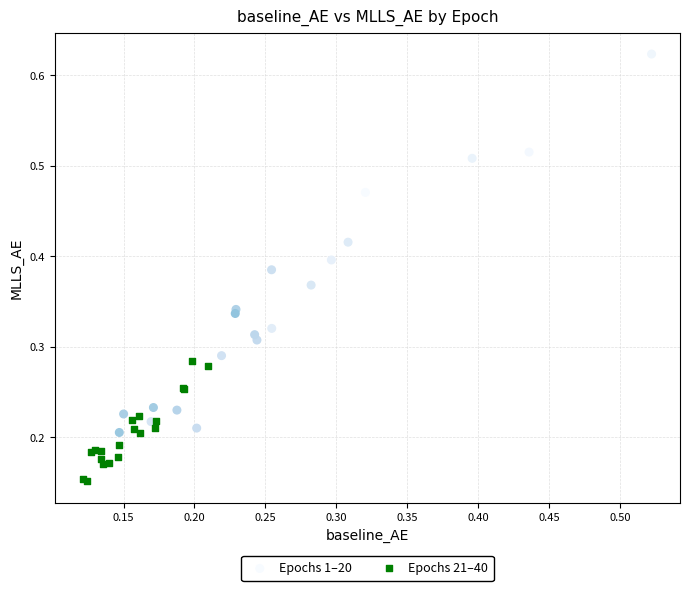

Which series has the largest Y range (max minus min)?

Epochs 1–20